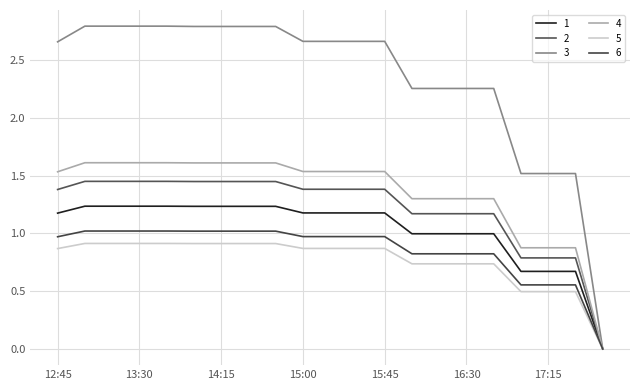

Is this an area chart (filled region under the line)?

No